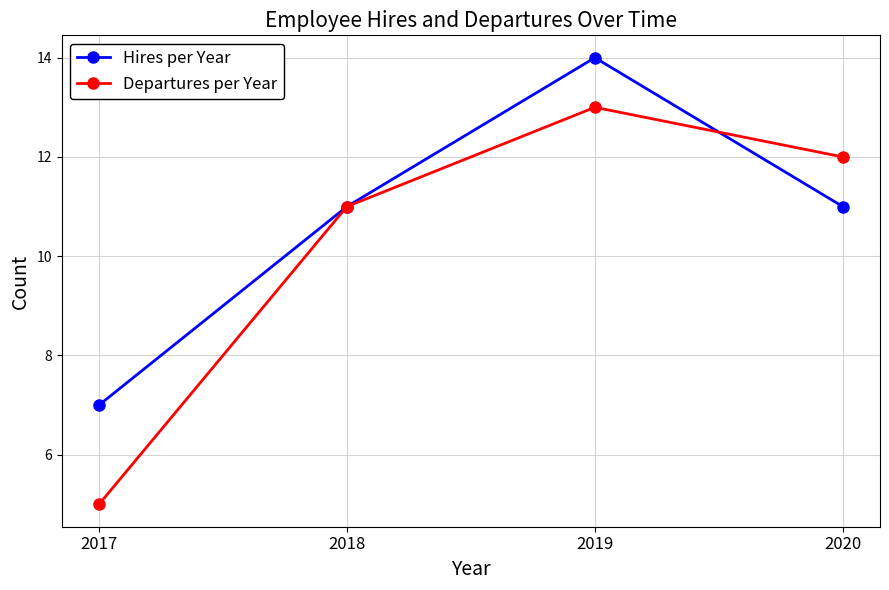

What are all the series names shown in the legend?

Hires per Year, Departures per Year